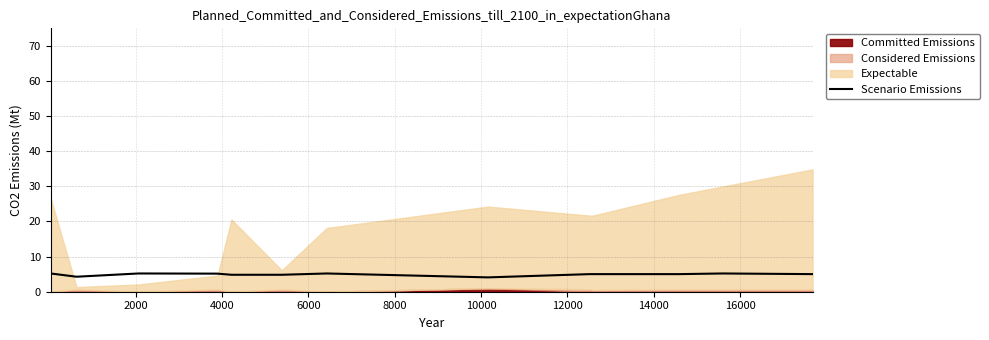

The value at 0 is 3.5. True or false?

False